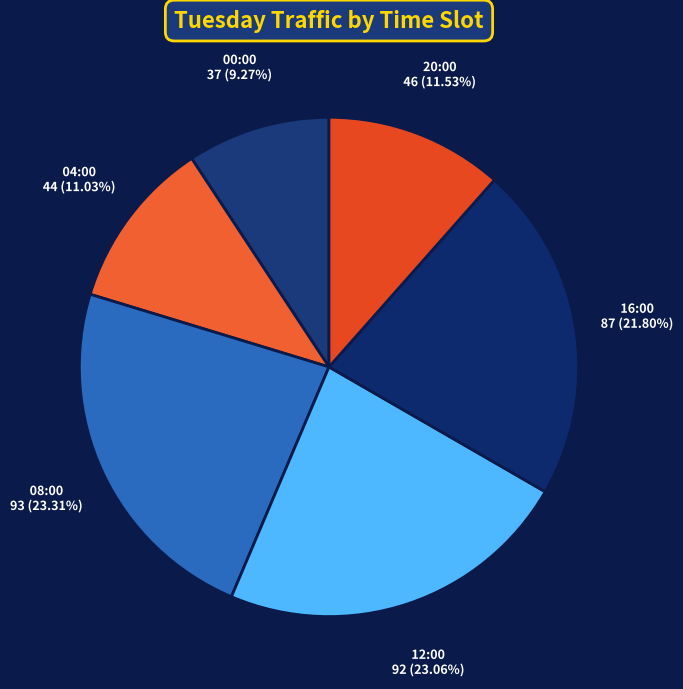

Is 04:00 the majority of the pie?

No